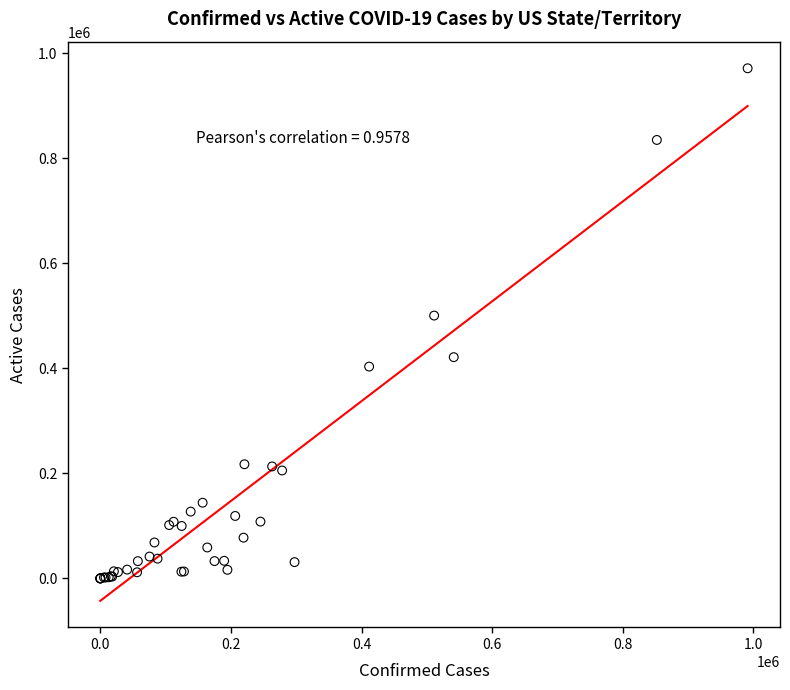

What Y value in the scatter plot is closest to 485683?

500538